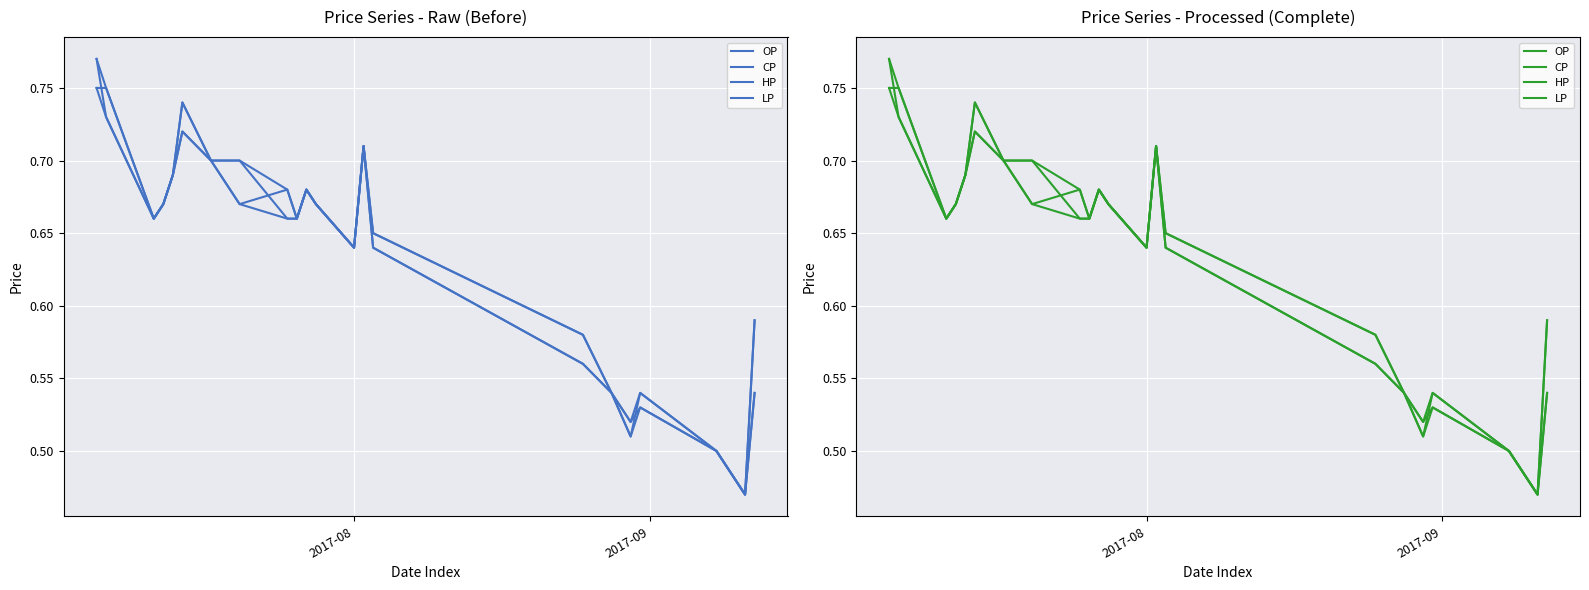

How many lines are shown in the chart?

4